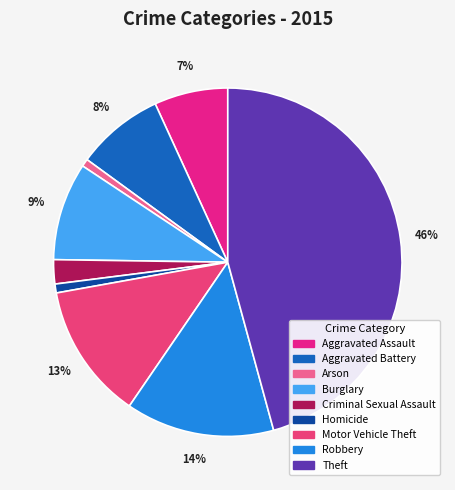

Does Criminal Sexual Assault account for over 50% of the chart?

No